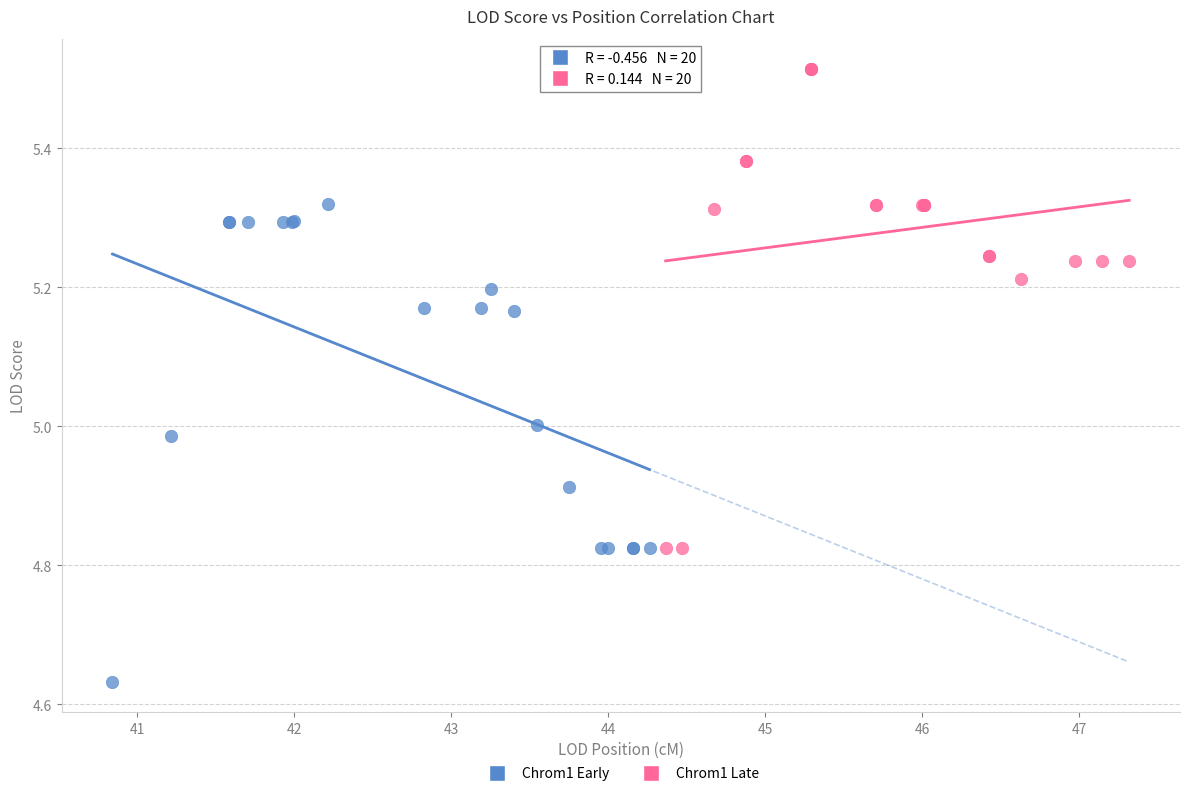

Which series reaches the minimum Y coordinate?

Chrom1 Early